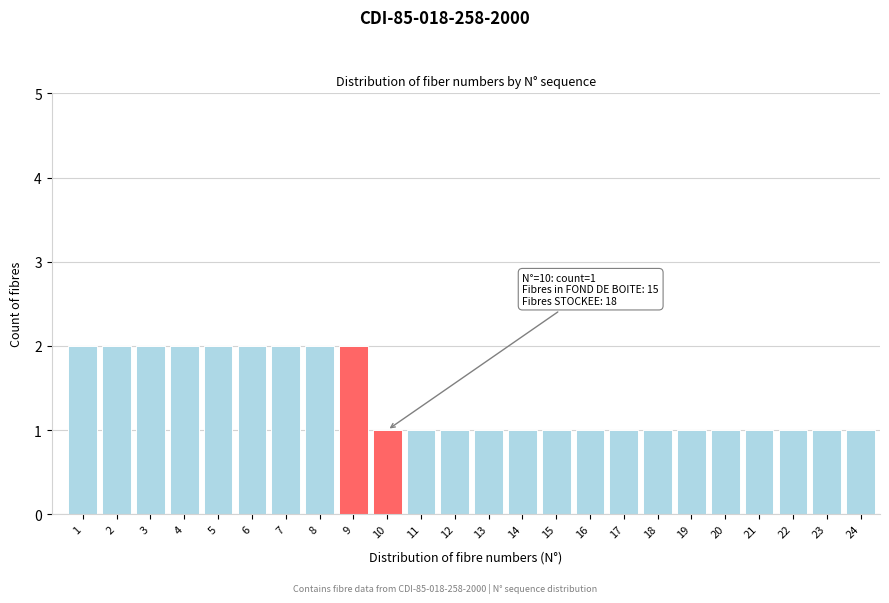

Reading left to right, what are all the values shown in this chart?

2	2	2	2	2	2	2	2	2	1	1	1	1	1	1	1	1	1	1	1	1	1	1	1